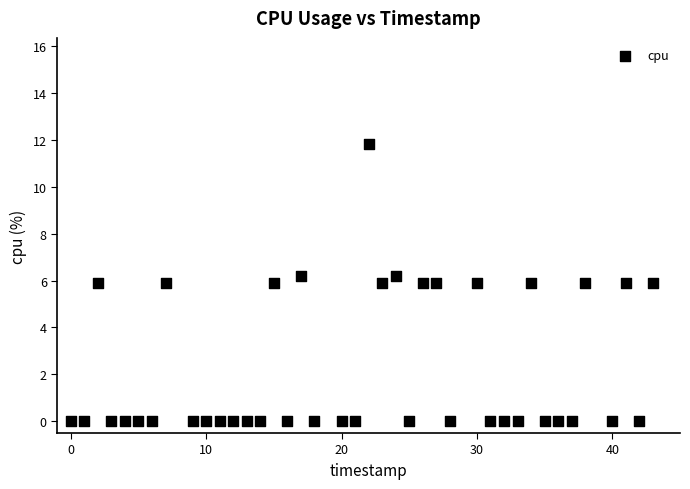

What is the range of X values (max minus min)?

43.0